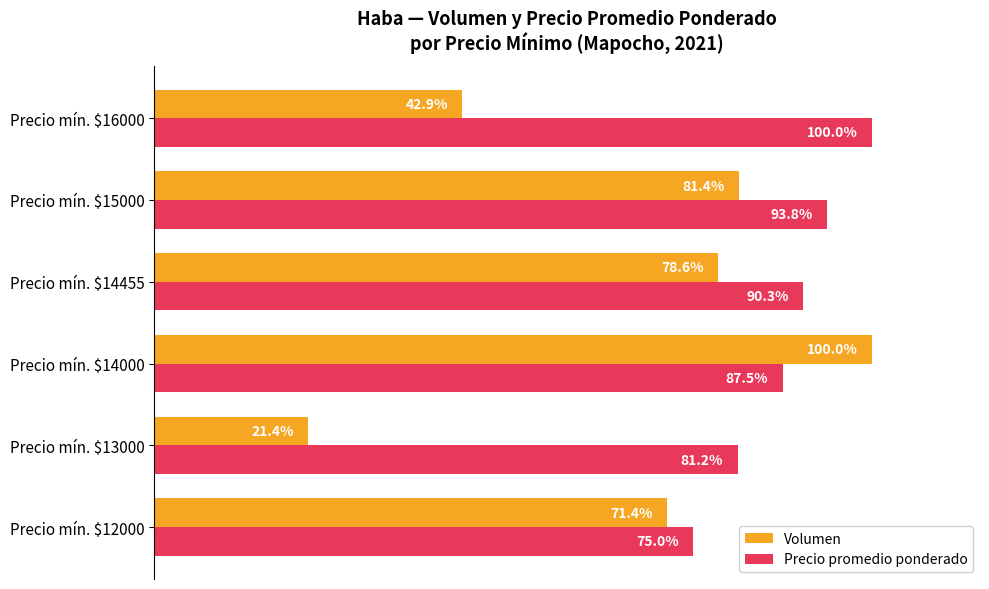

Rank the series by their average value, from lowest to highest.

Volumen, Precio promedio ponderado